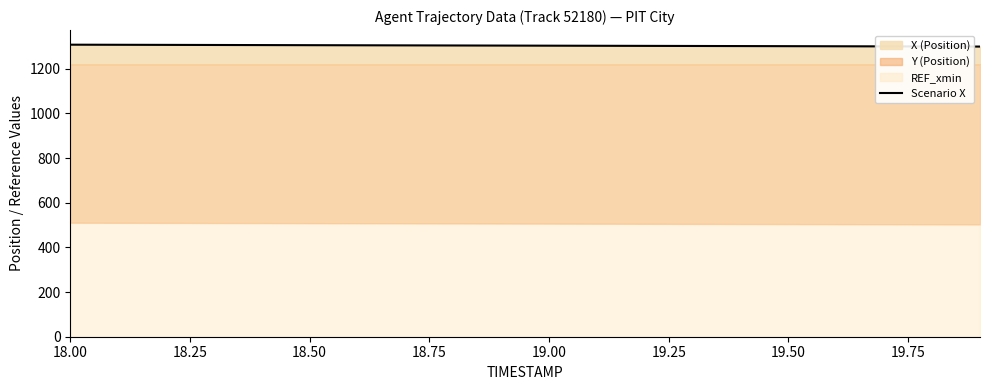

What is the sum of all values?

26073.1